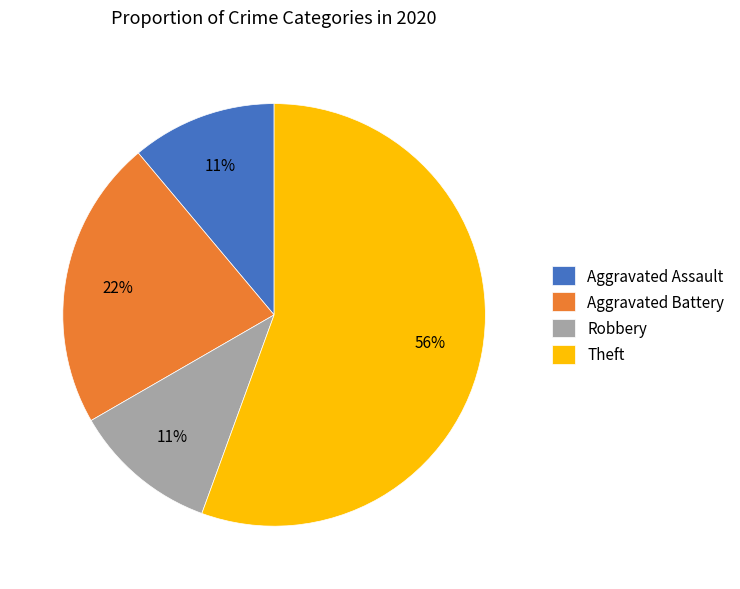

True or false: Aggravated Battery accounts for 33% of the total.

False